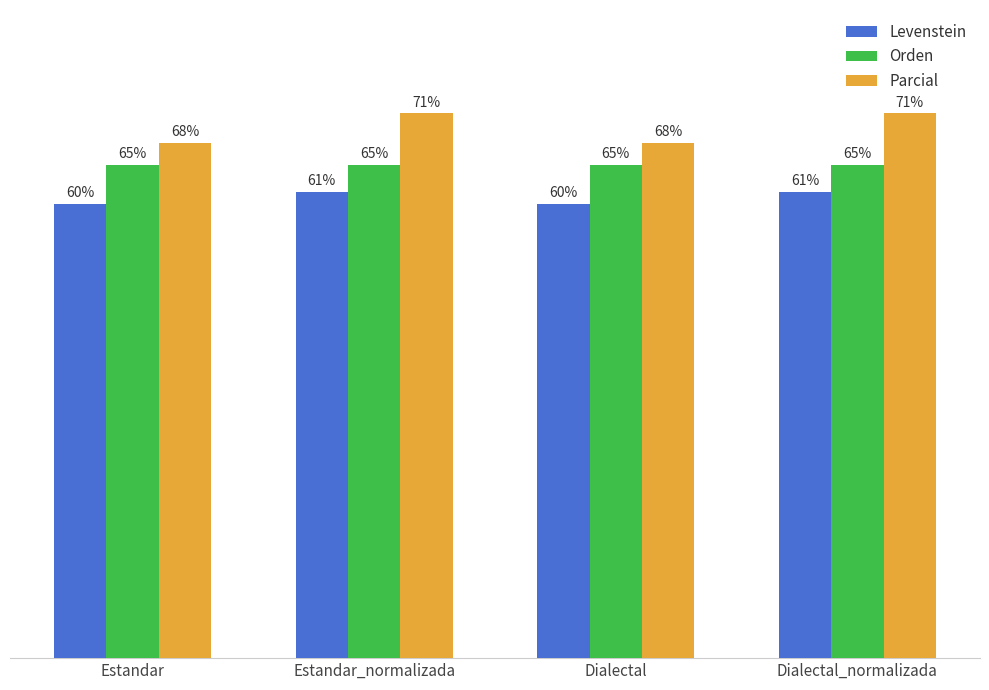

Where does the Parcial series first go above 71?

Estandar_normalizada